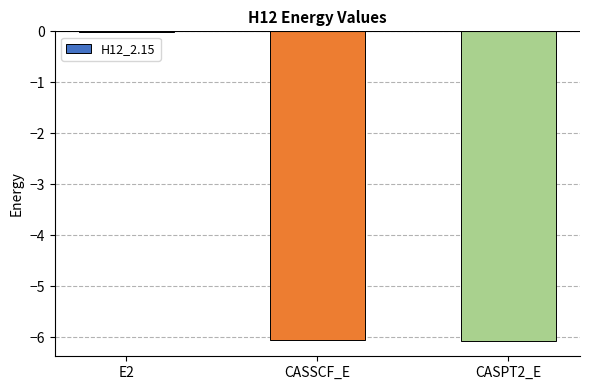

The chart shows a value of -0.0 at E2. True or false?

True